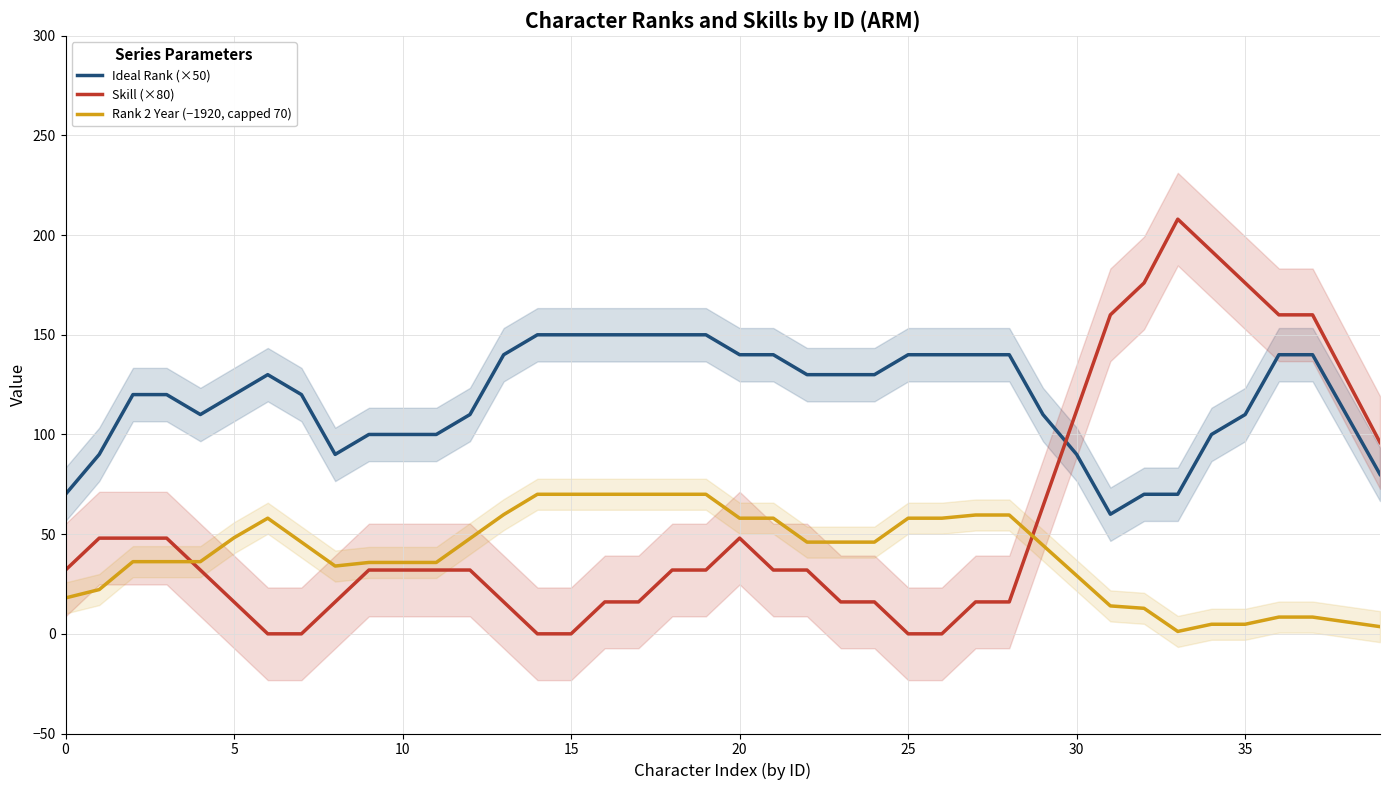

Rank the series by their average value, from lowest to highest.

Rank 2 Year (−1920, capped 70), Skill (×80), Ideal Rank (×50)